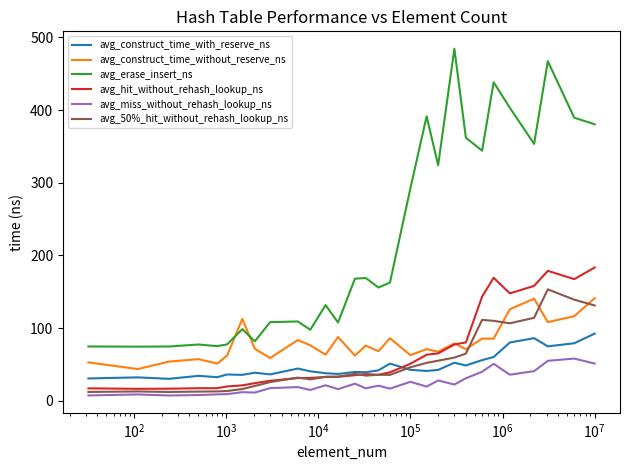

What are all the series names shown in the legend?

avg_construct_time_with_reserve_ns, avg_construct_time_without_reserve_ns, avg_erase_insert_ns, avg_hit_without_rehash_lookup_ns, avg_miss_without_rehash_lookup_ns, avg_50%_hit_without_rehash_lookup_ns